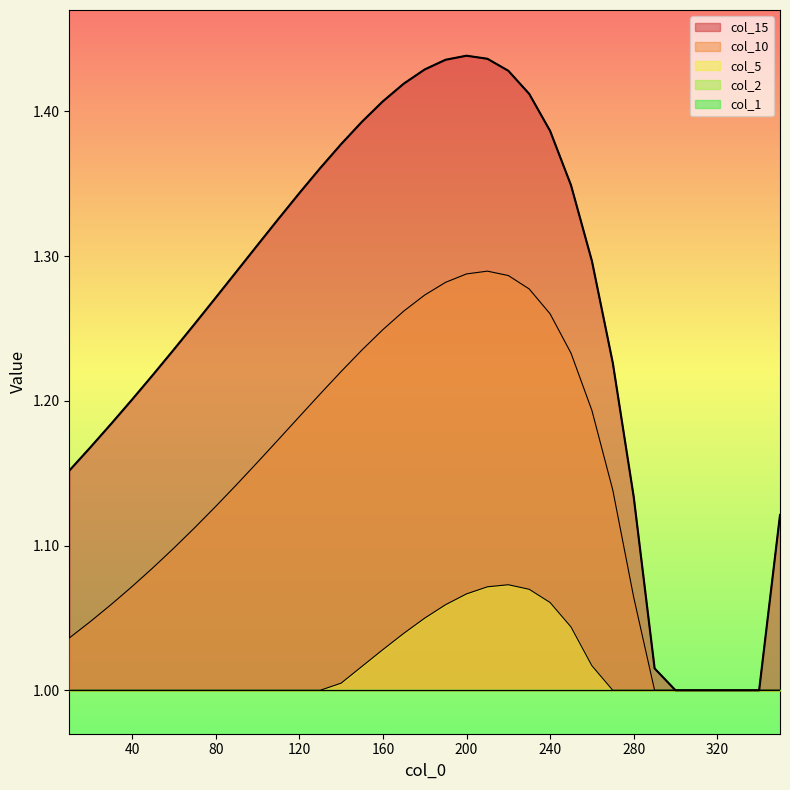

Reading left to right, list all the values displayed in this chart.

col_5: 10=1.0	20=1.0	30=1.0	40=1.0	50=1.0	60=1.0	70=1.0	80=1.0	90=1.0	100=1.0	110=1.0	120=1.0	130=1.0	140=1.0	150=1.0	160=1.0	170=1.0	180=1.0	190=1.1	200=1.1	210=1.1	220=1.1	230=1.1	240=1.1	250=1.0	260=1.0	270=1.0	280=1.0	290=1.0	300=1.0	310=1.0	320=1.0	330=1.0	340=1.0	350=1.0
col_10: 10=1.0	20=1.0	30=1.1	40=1.1	50=1.1	60=1.1	70=1.1	80=1.1	90=1.1	100=1.2	110=1.2	120=1.2	130=1.2	140=1.2	150=1.2	160=1.2	170=1.3	180=1.3	190=1.3	200=1.3	210=1.3	220=1.3	230=1.3	240=1.3	250=1.2	260=1.2	270=1.1	280=1.1	290=1.0	300=1.0	310=1.0	320=1.0	330=1.0	340=1.0	350=1.0
col_15: 10=1.2	20=1.2	30=1.2	40=1.2	50=1.2	60=1.2	70=1.3	80=1.3	90=1.3	100=1.3	110=1.3	120=1.3	130=1.4	140=1.4	150=1.4	160=1.4	170=1.4	180=1.4	190=1.4	200=1.4	210=1.4	220=1.4	230=1.4	240=1.4	250=1.3	260=1.3	270=1.2	280=1.1	290=1.0	300=1.0	310=1.0	320=1.0	330=1.0	340=1.0	350=1.1